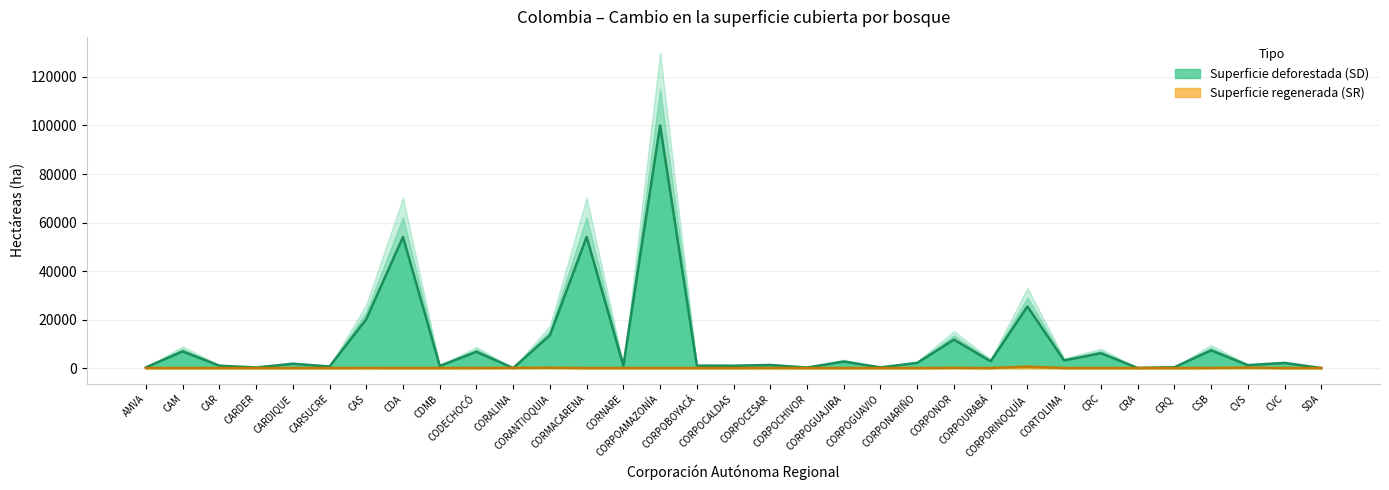

How many interior local peaks does the regenerada series have?

7